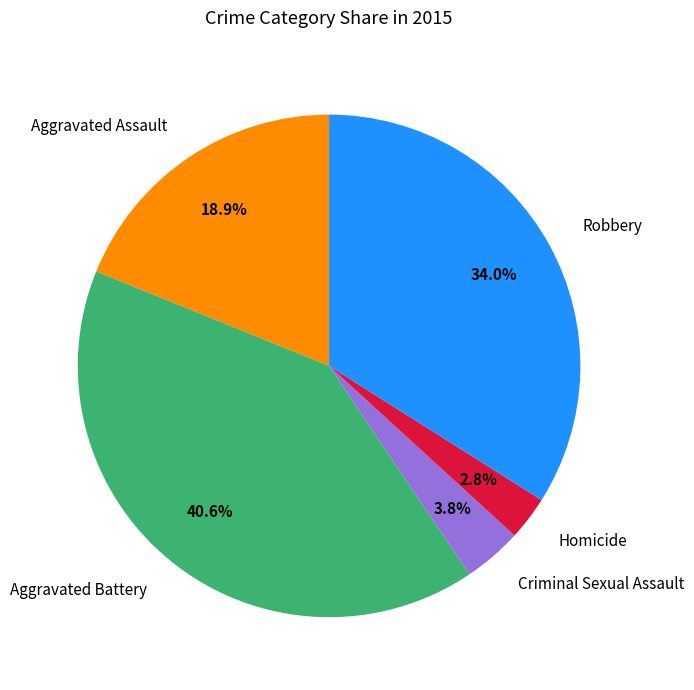

Between Criminal Sexual Assault and Aggravated Assault, which is larger?

Aggravated Assault